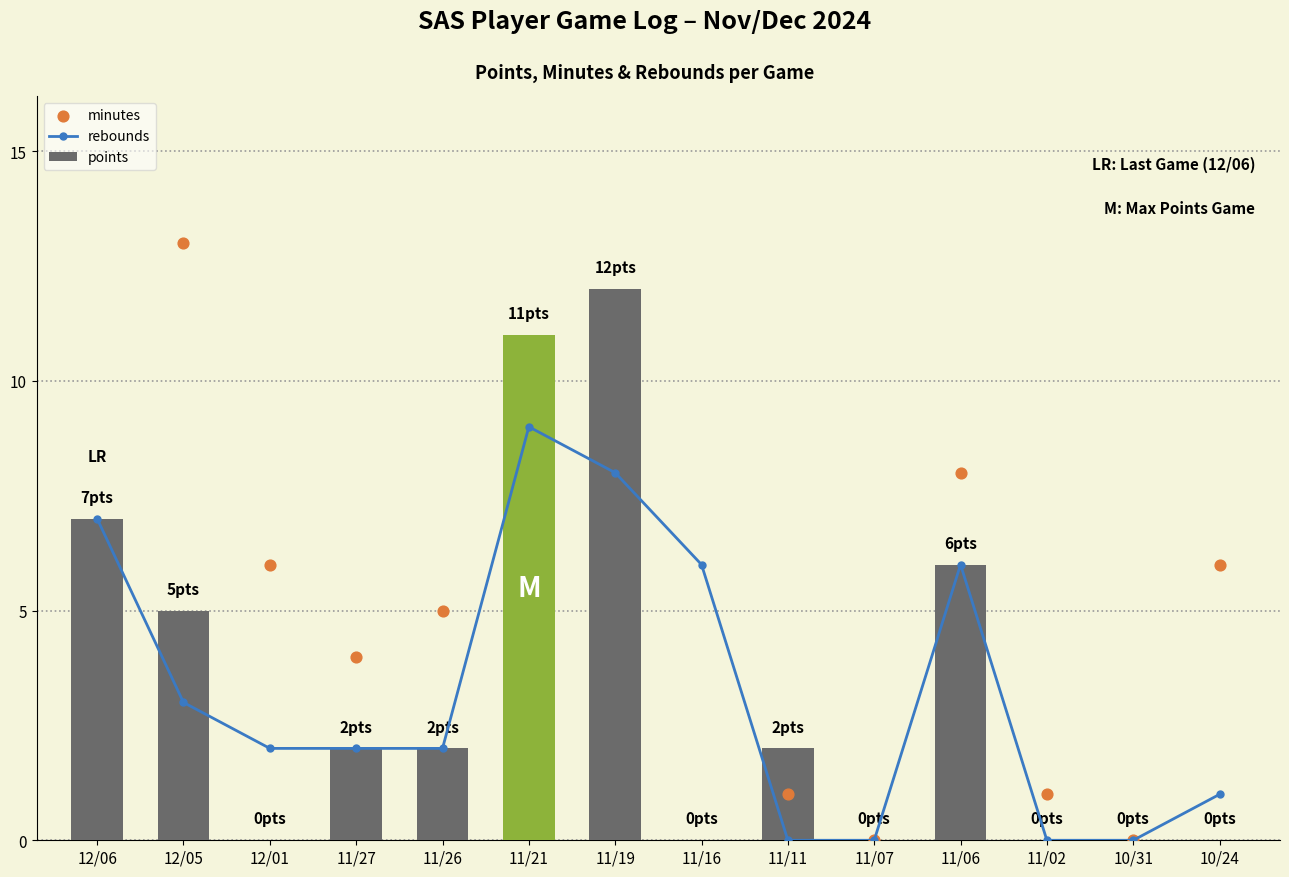

At which category is the sum across all series the highest?

11/21